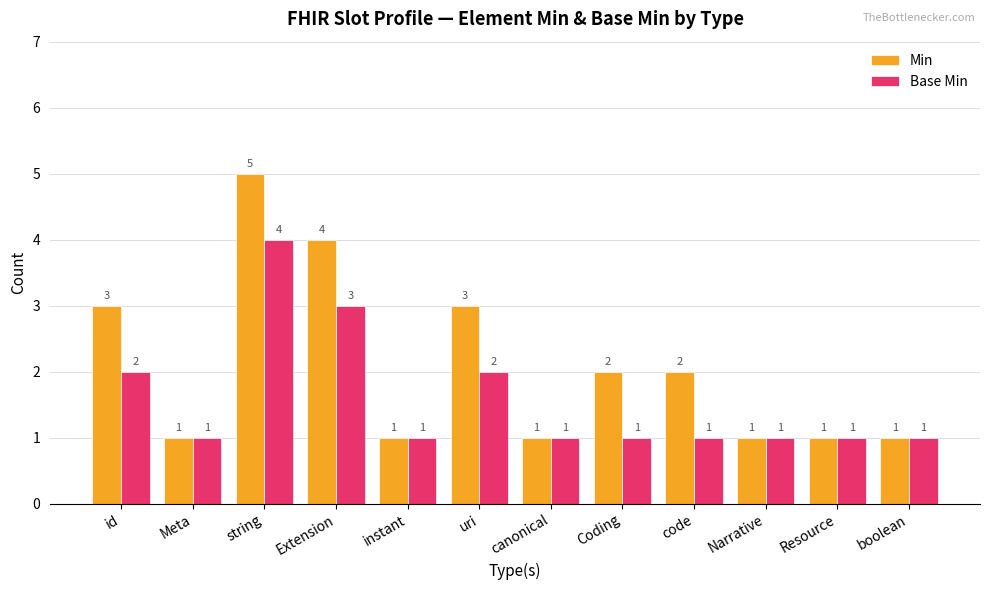

Rank the series by their maximum value, from highest to lowest.

Min, Base Min